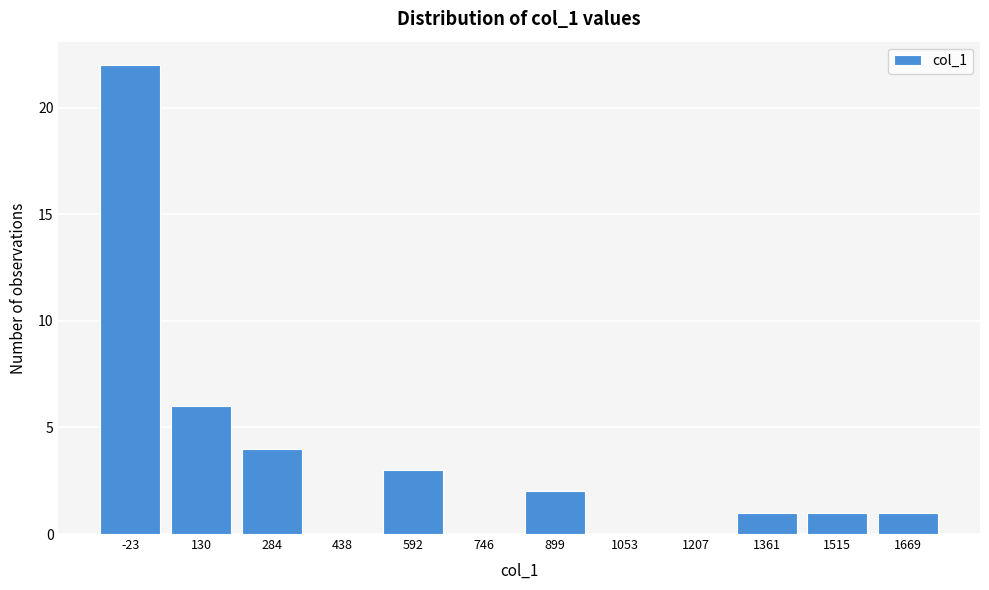

Reading left to right, extract all data points from this chart.

-23=22	130=6	284=4	438=0	592=3	746=0	899=2	1053=0	1207=0	1361=1	1515=1	1669=1